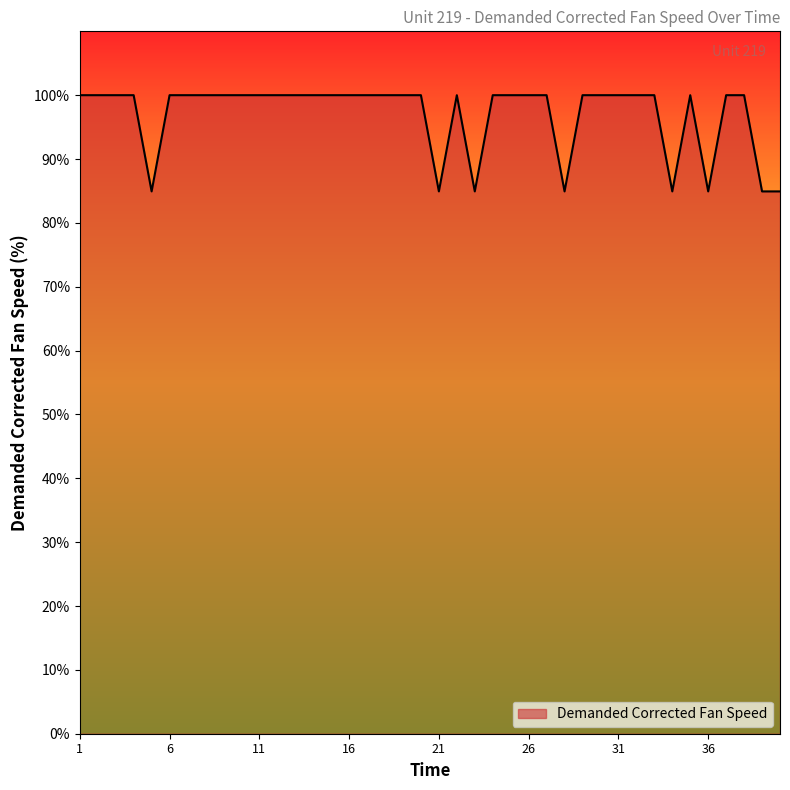

What is the minimum value shown in the chart?

84.9